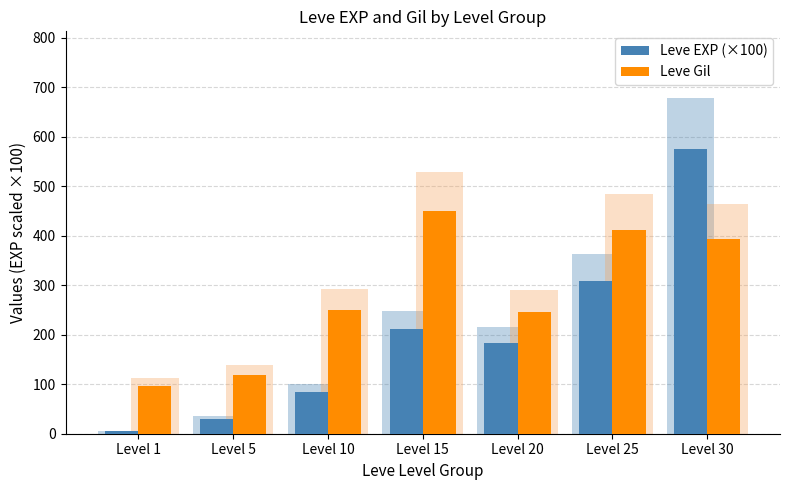

Which series changed the most between Level 5 and Level 10?

Leve Gil